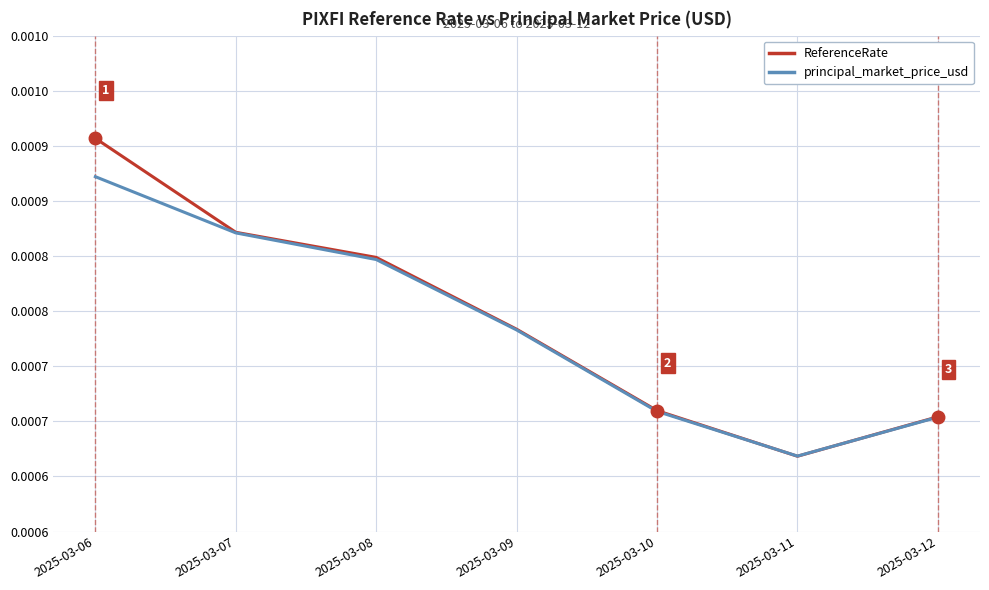

Is it true that ReferenceRate equals 0.0 at 2025-03-09?

True